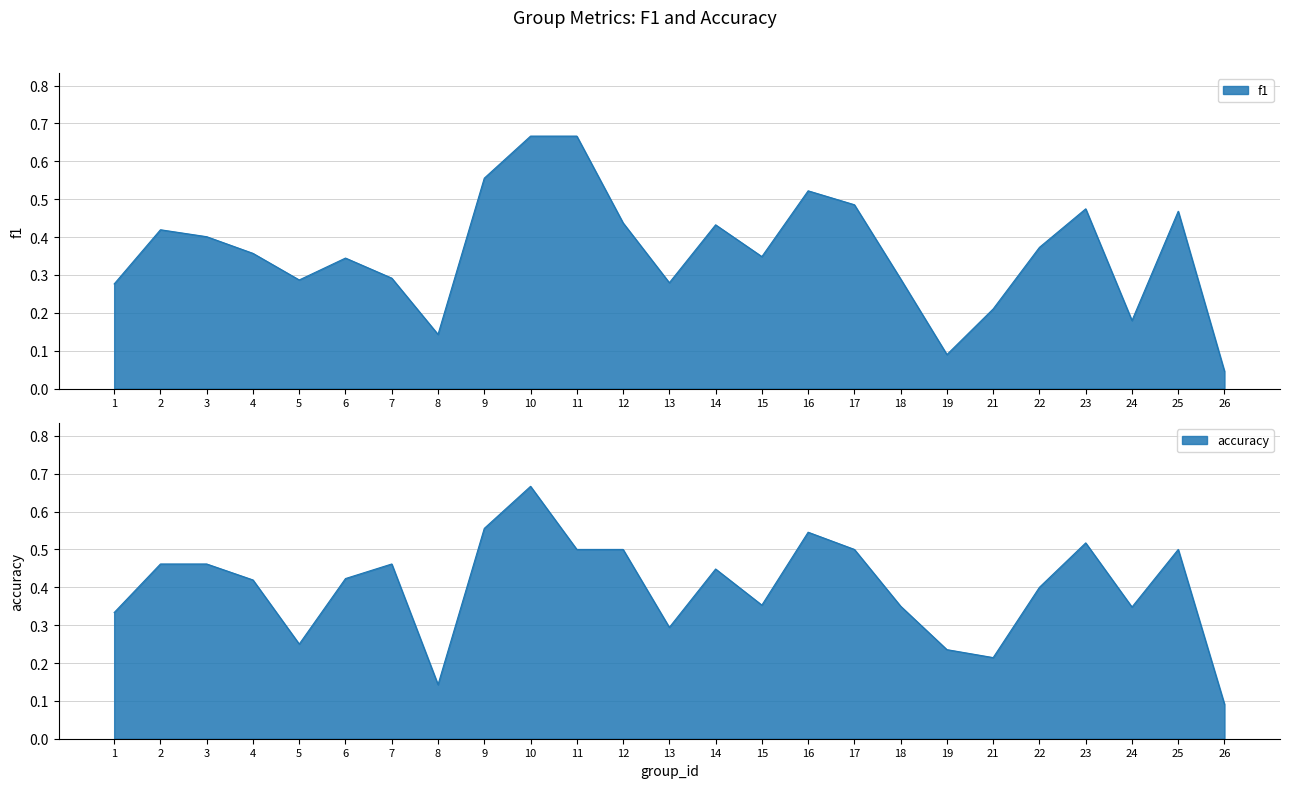

Reading left to right, what are all the values shown in this chart?

f1: 1=0.3	2=0.4	3=0.4	4=0.4	5=0.3	6=0.3	7=0.3	8=0.1	9=0.6	10=0.7	11=0.7	12=0.4	13=0.3	14=0.4	15=0.3	16=0.5	17=0.5	18=0.3	19=0.1	21=0.2	22=0.4	23=0.5	24=0.2	25=0.5	26=0.0
accuracy: 1=0.3	2=0.5	3=0.5	4=0.4	5=0.2	6=0.4	7=0.5	8=0.1	9=0.6	10=0.7	11=0.5	12=0.5	13=0.3	14=0.4	15=0.4	16=0.5	17=0.5	18=0.3	19=0.2	21=0.2	22=0.4	23=0.5	24=0.3	25=0.5	26=0.1